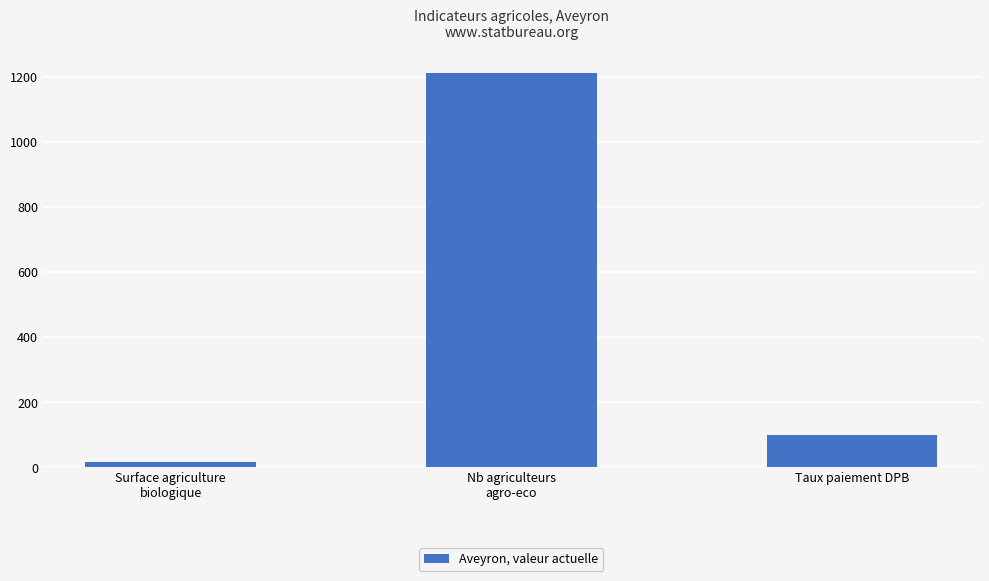

Rank the categories by value from lowest to highest.

Surface agriculture
biologique, Taux paiement DPB, Nb agriculteurs
agro-eco